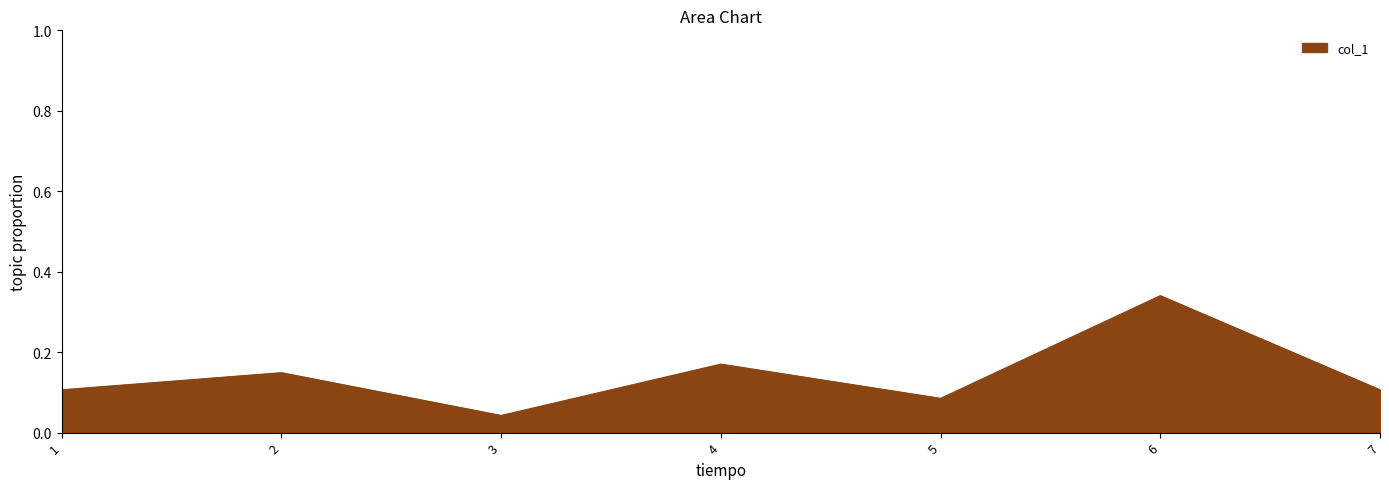

Which label corresponds to the largest value in the chart?

6